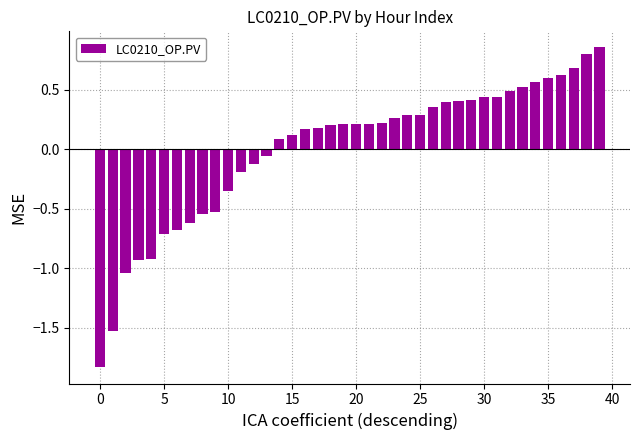

What is the difference between the maximum and minimum values?

2.7